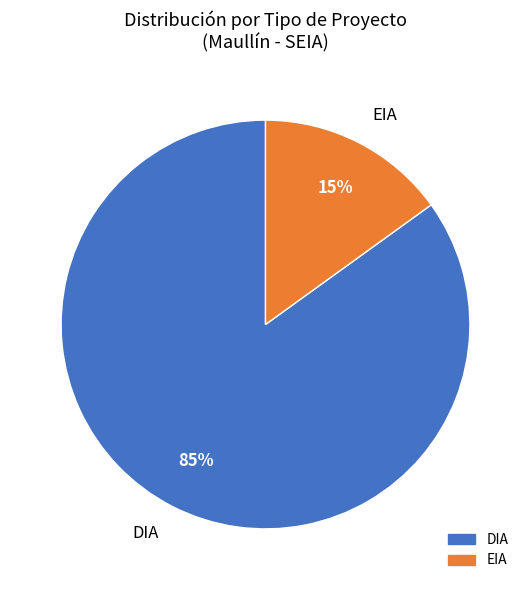

How many slices are in this pie chart?

2